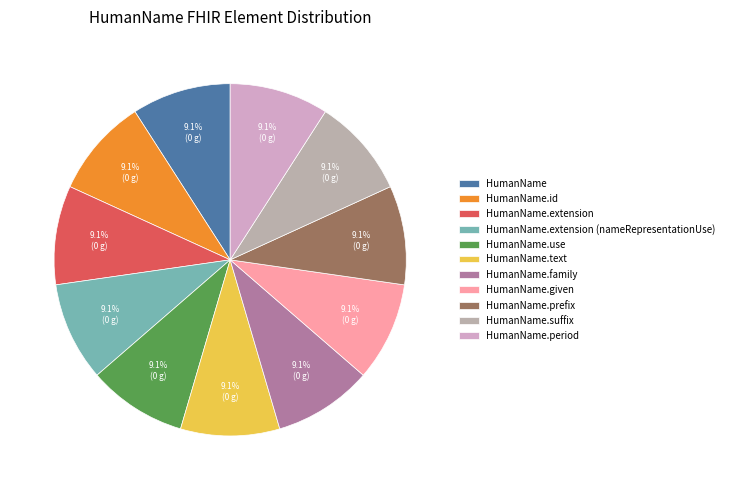

To the nearest percent, what portion does HumanName represent?

9%